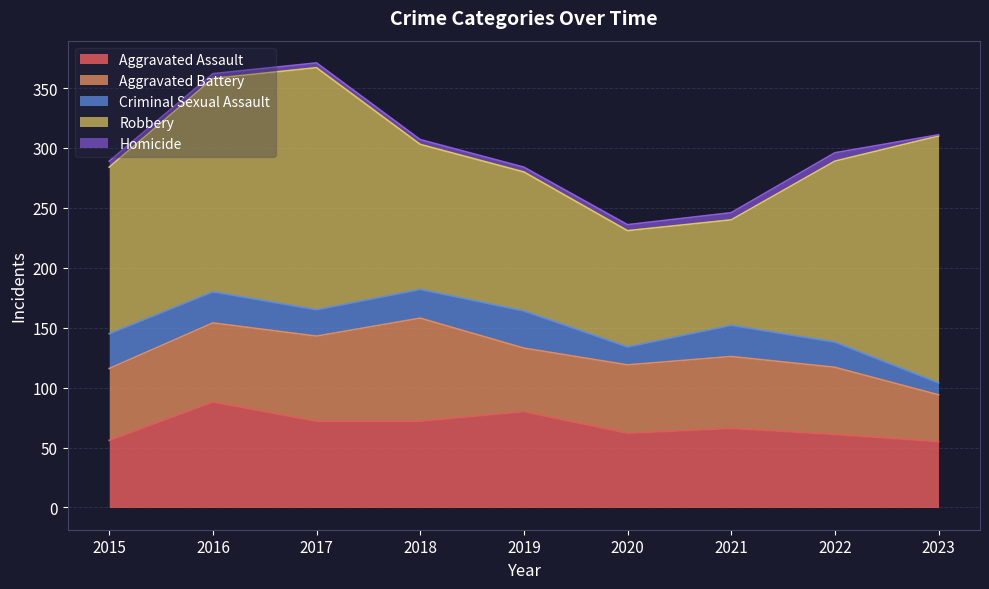

Where is Robbery nearest to the value 147?

2022